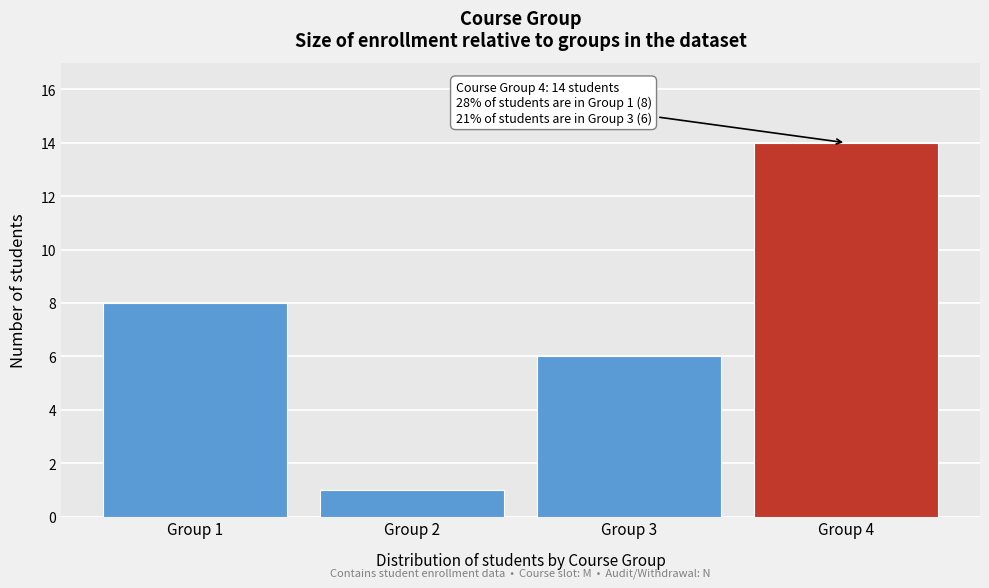

Over which range of the x-axis is the bar tallest?

3.5 to 4.5